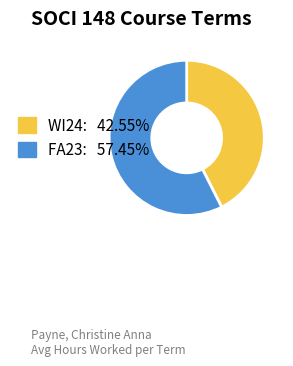

Is the sum of WI24: 42.55% and FA23: 57.45% greater than half?

Yes